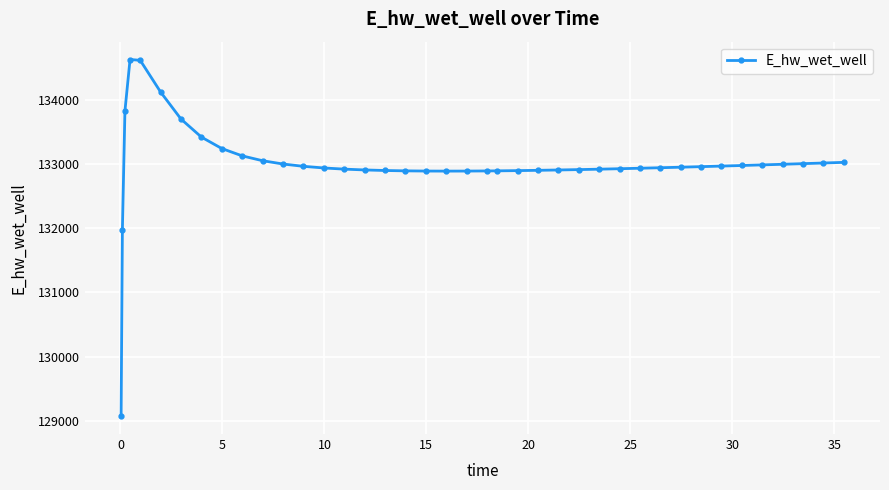

Does the chart display data point markers on the line(s)?

Yes